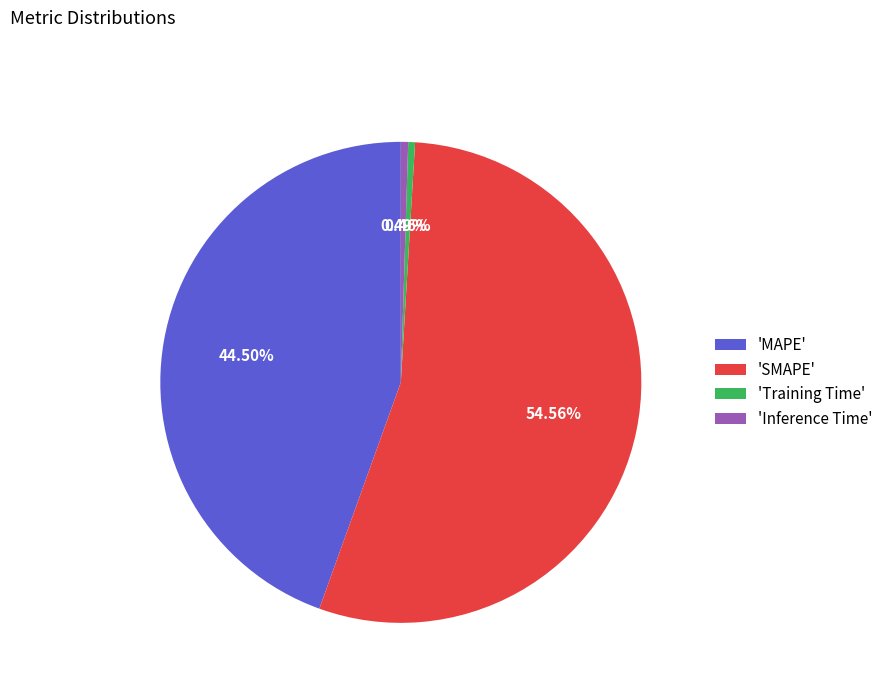

Which slice is the largest?

'SMAPE'